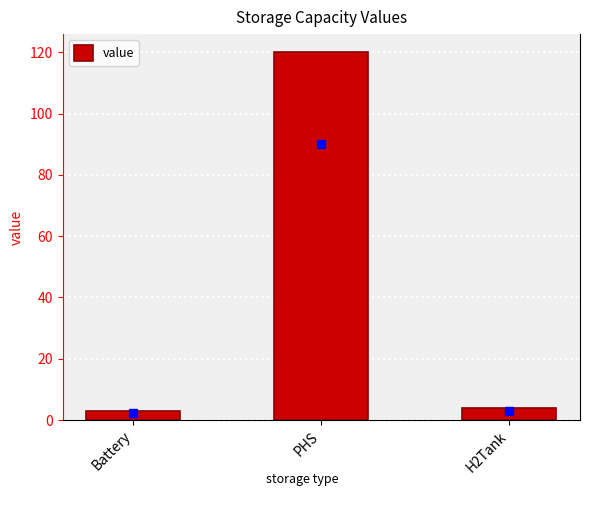

Count the number of categories in the chart.

3